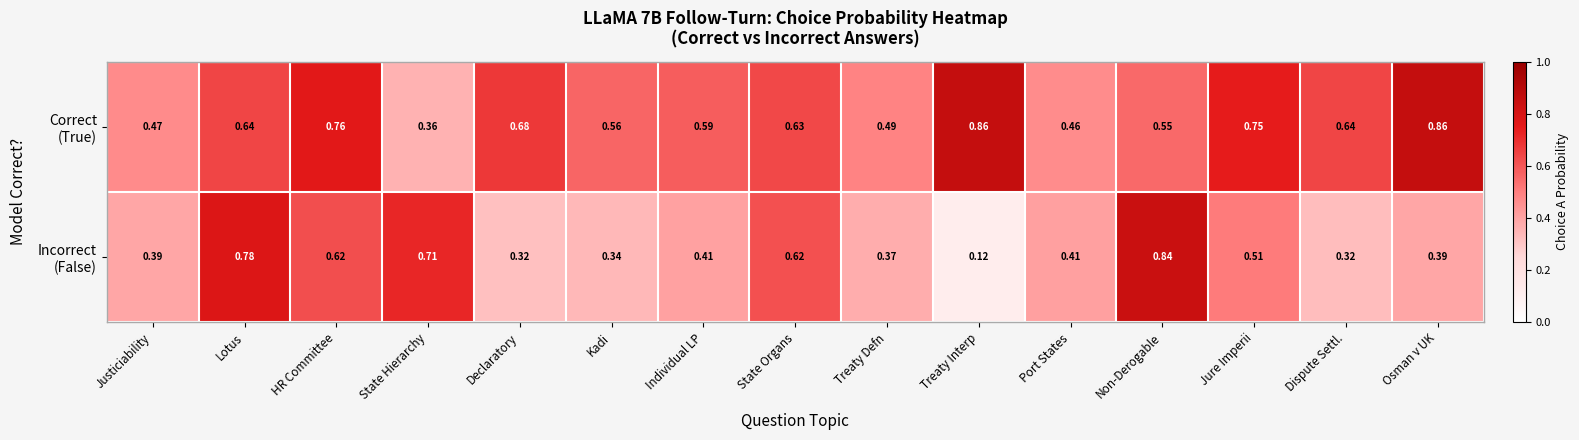

Which label corresponds to the smallest value in the chart?

Treaty Interp